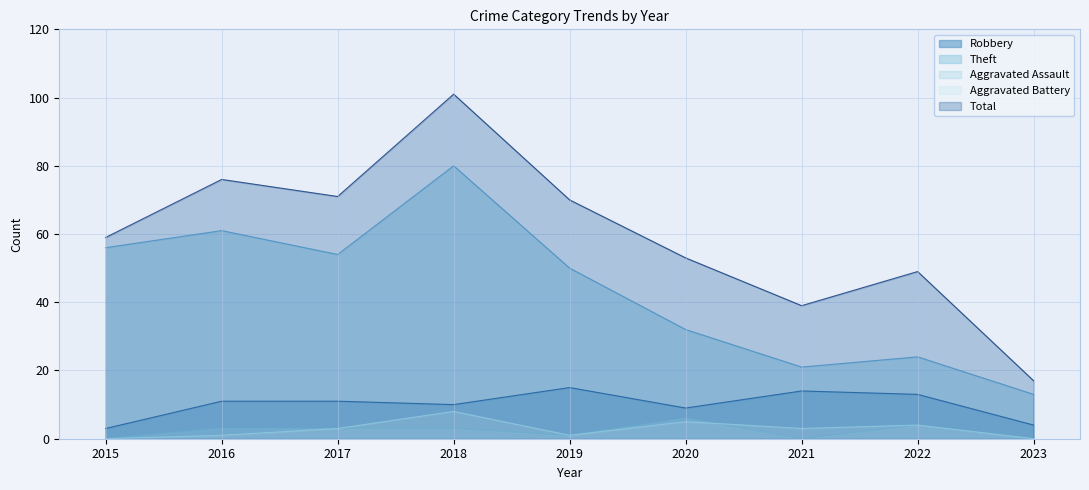

True or false: Aggravated Battery and Theft intersect in this chart.

False